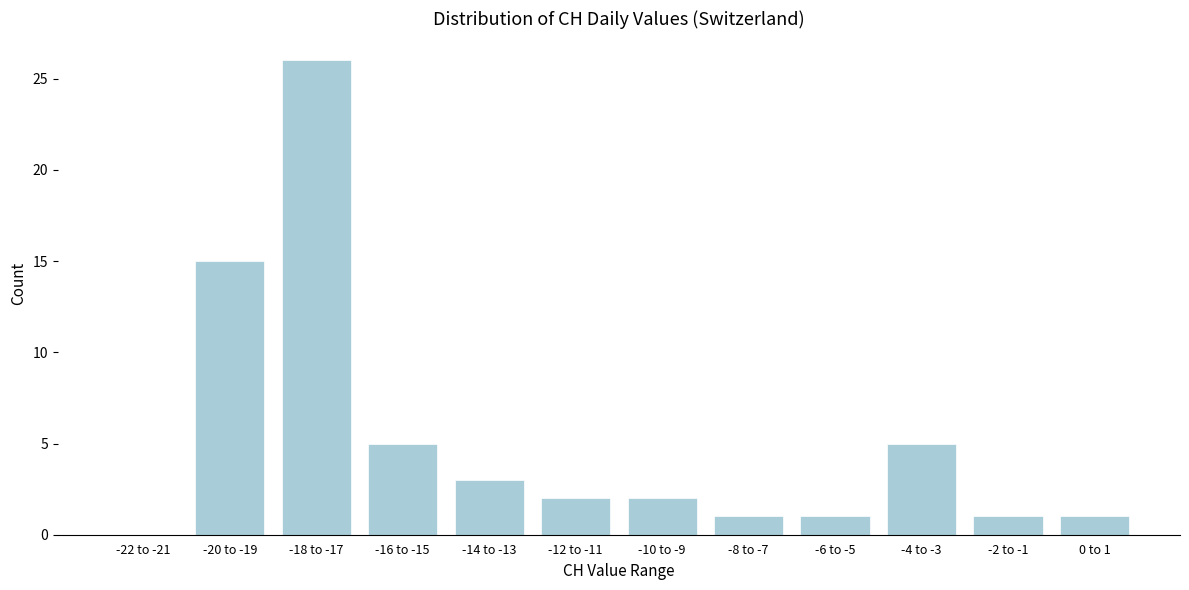

Reading left to right, list all the values displayed in this chart.

-22 to -21=0	-20 to -19=15	-18 to -17=26	-16 to -15=5	-14 to -13=3	-12 to -11=2	-10 to -9=2	-8 to -7=1	-6 to -5=1	-4 to -3=5	-2 to -1=1	0 to 1=1